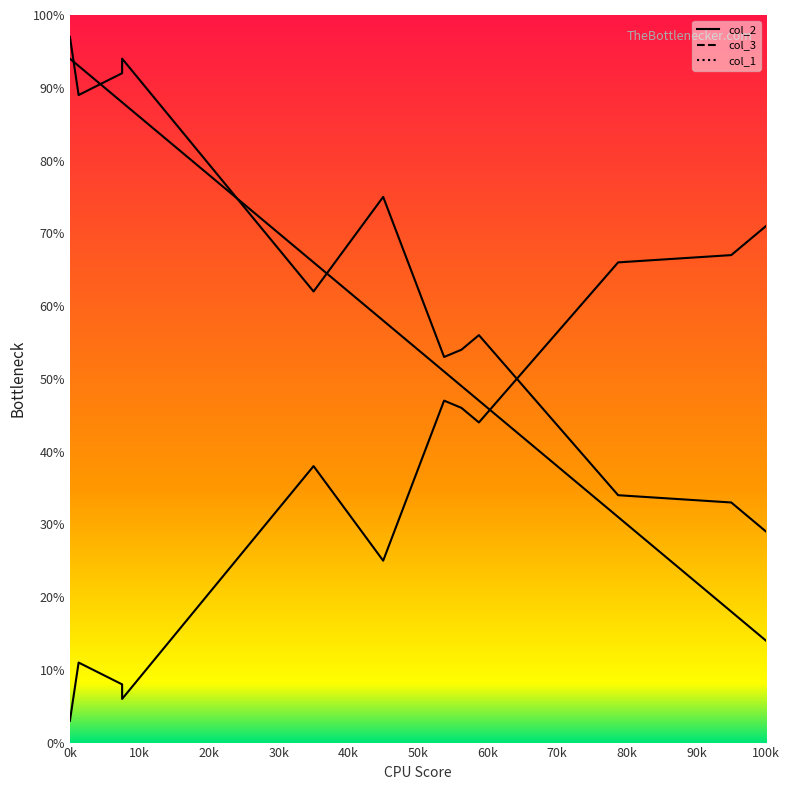

What is the value of the col_3 point at the 11th from the left?

33